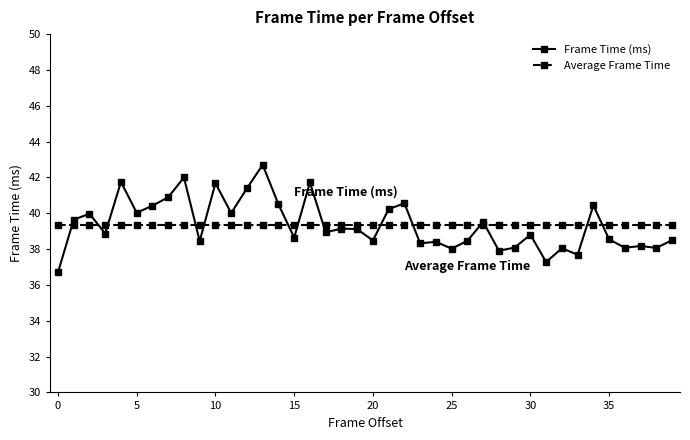

What is the minimum value shown in the chart?

36.7